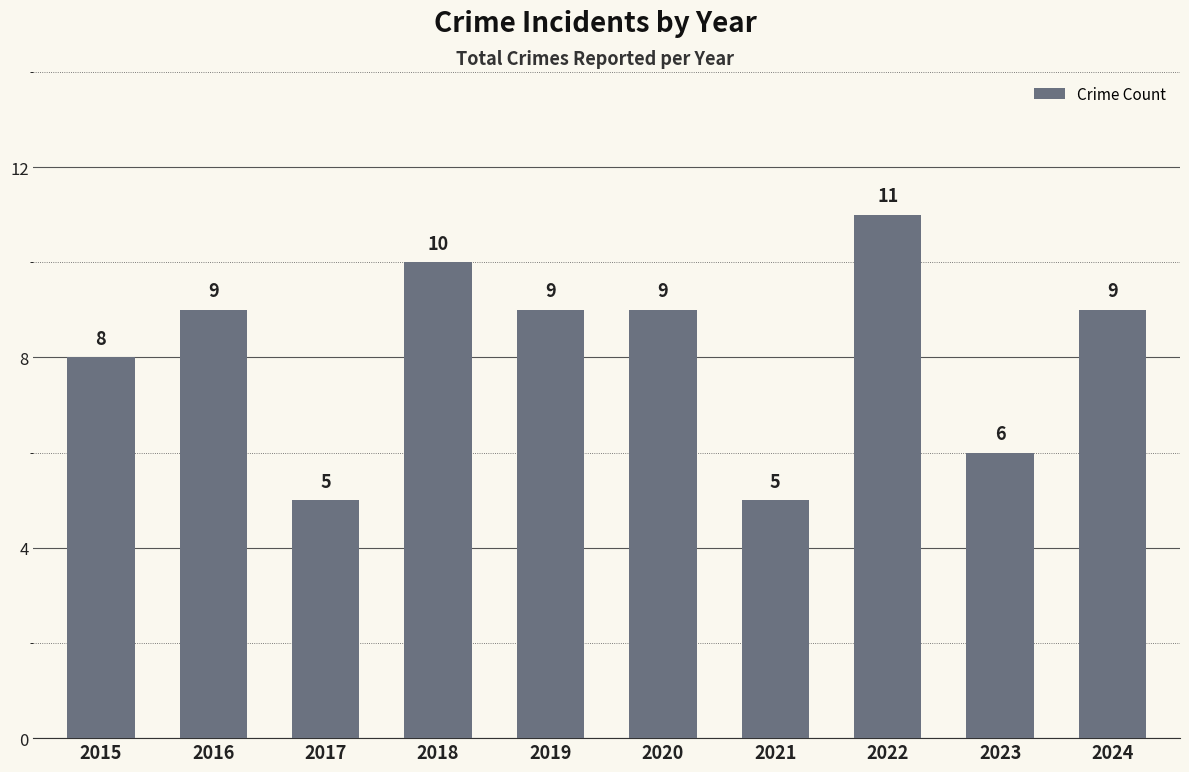

Reading left to right, list all the values displayed in this chart.

8	9	5	10	9	9	5	11	6	9